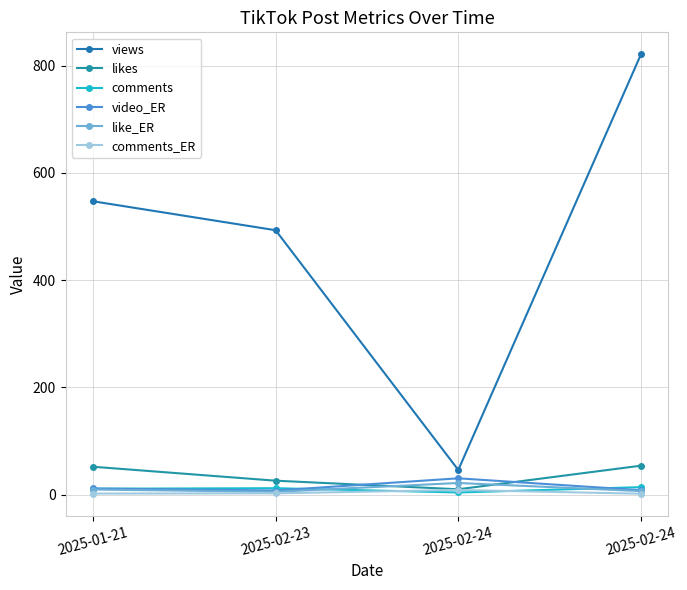

Does the chart have visible grid lines?

Yes